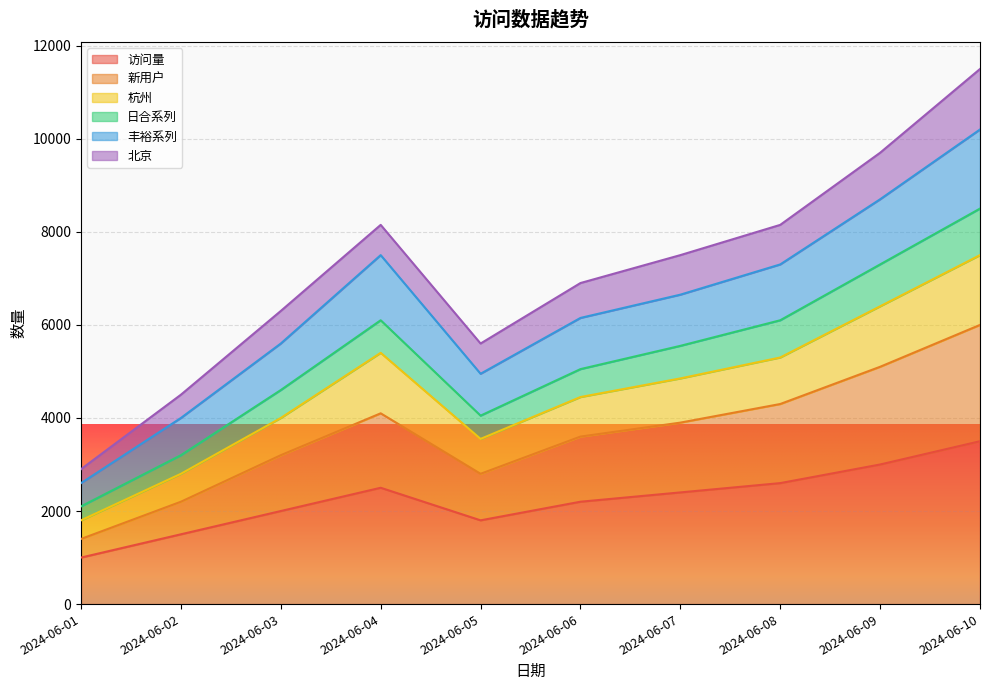

At which label does 访问量 reach its peak?

2024-06-10